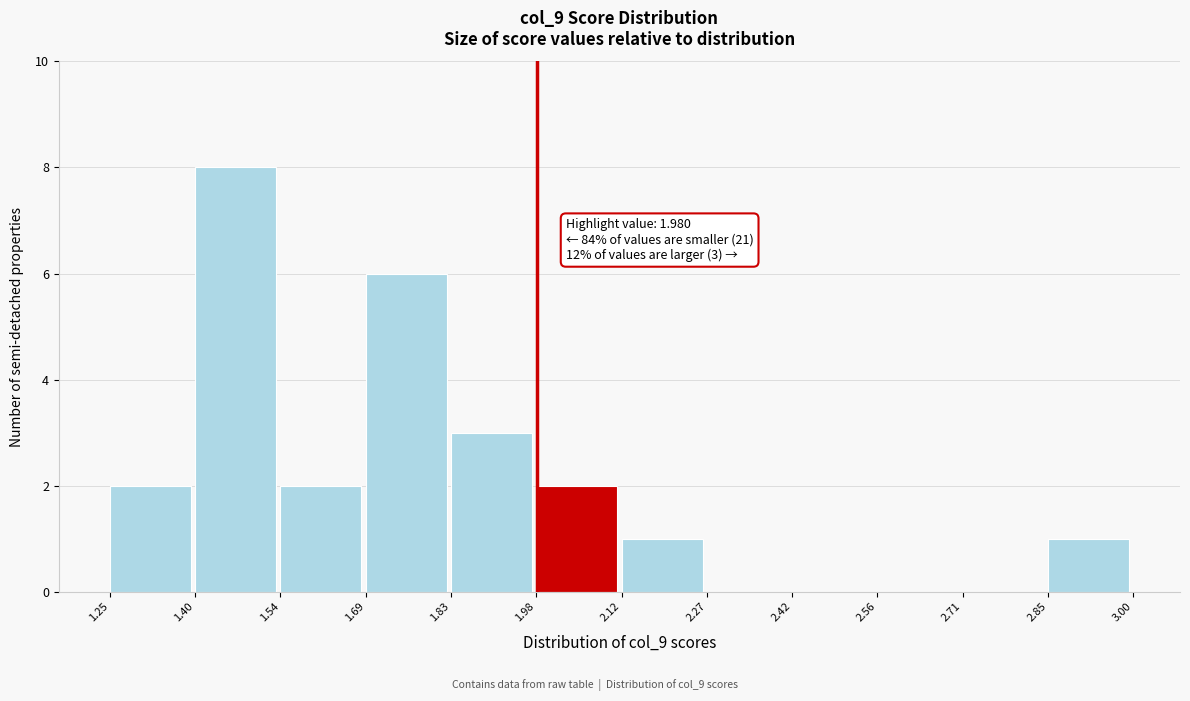

Over which range of the x-axis is the bar tallest?

1.40 to 1.54